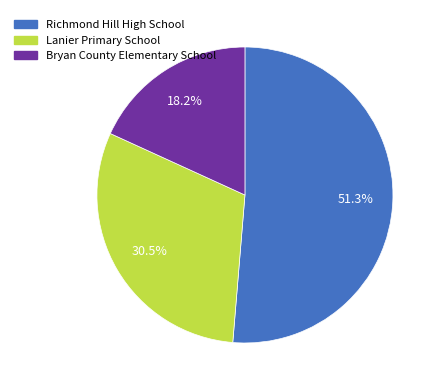

Does Richmond Hill High School account for over 50% of the chart?

Yes